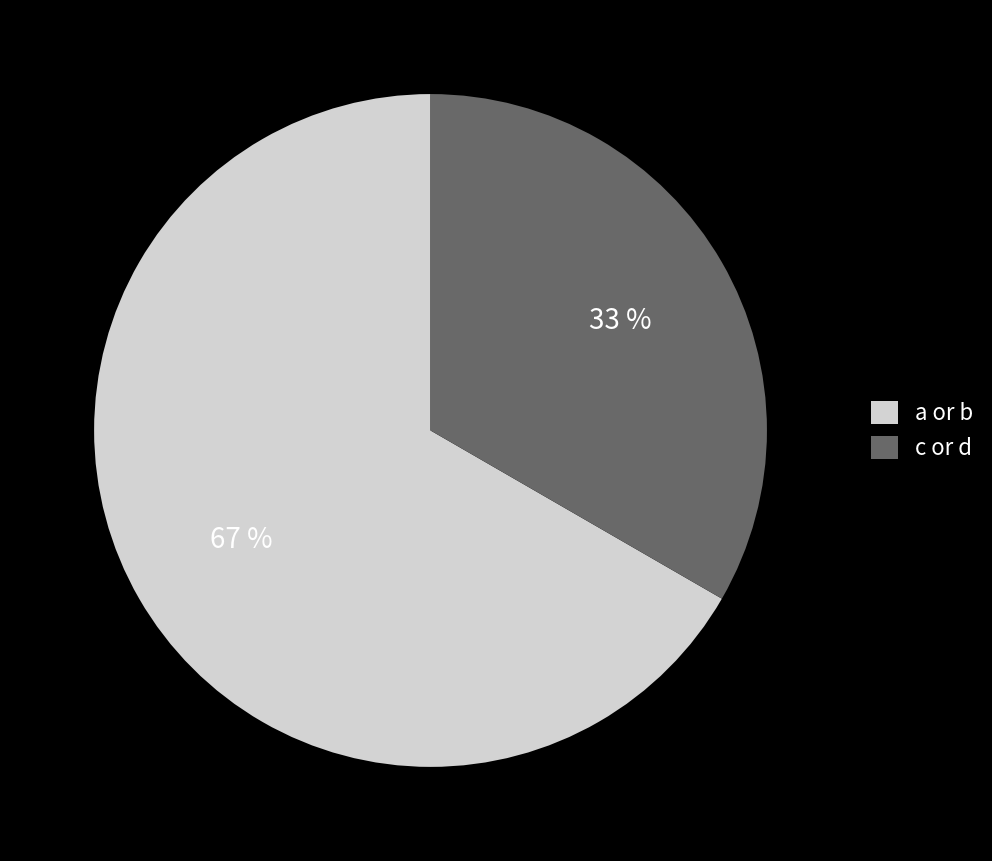

Which slice is the largest?

a or b